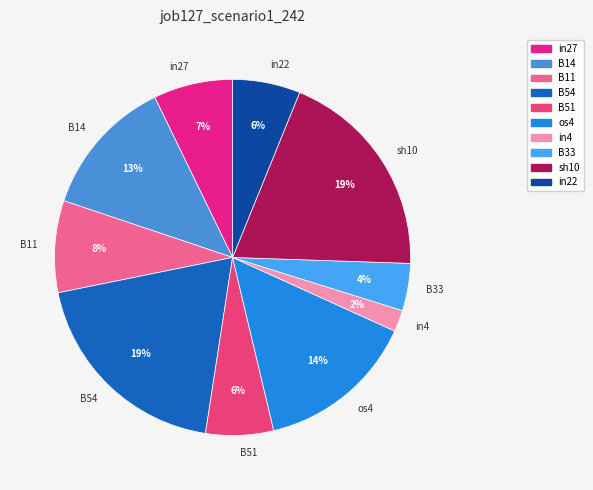

To the nearest percent, what portion does os4 represent?

14%